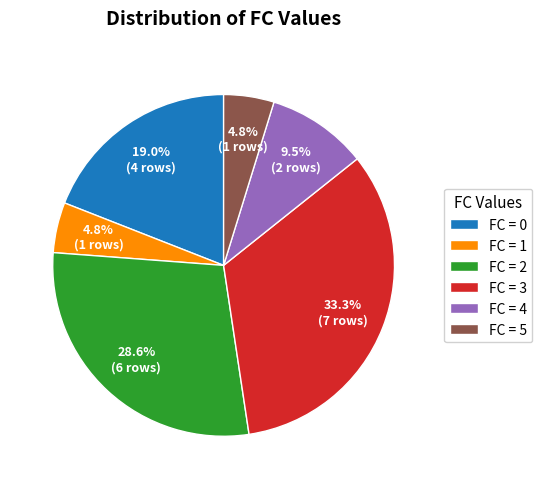

Count the number of slices in the pie.

6